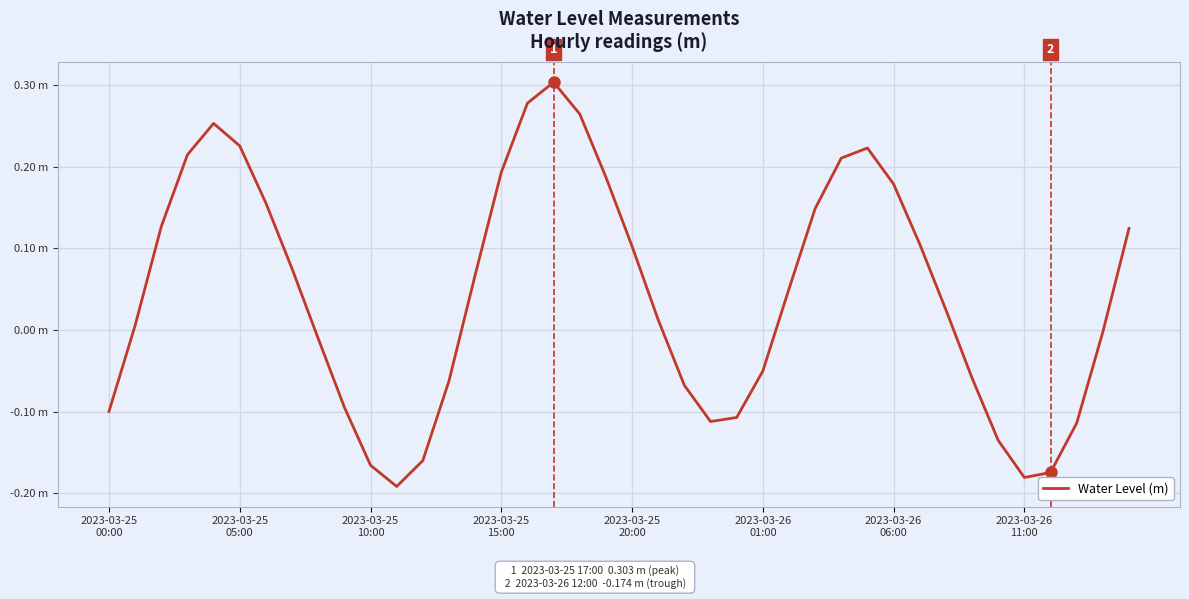

What is the smallest value displayed?

-0.2